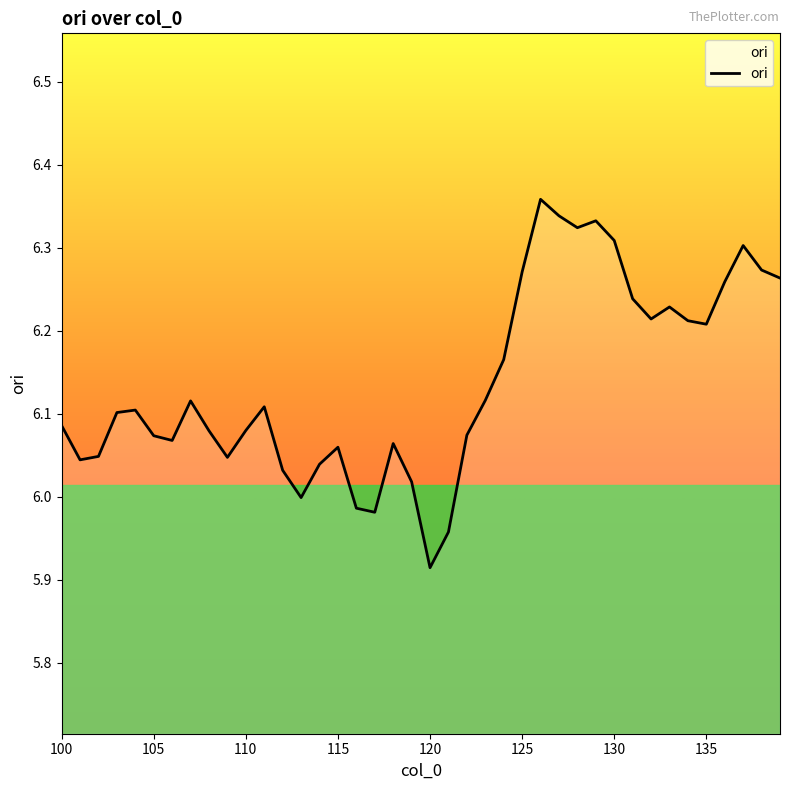

What is the difference between the maximum and minimum values?

0.4